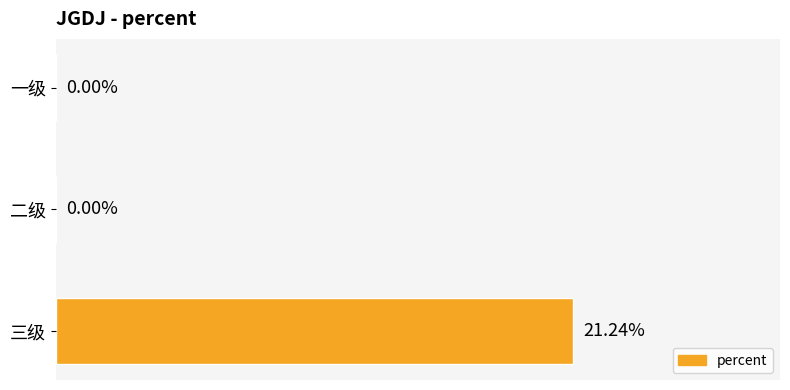

Which has a higher value, 一级 or 三级?

三级